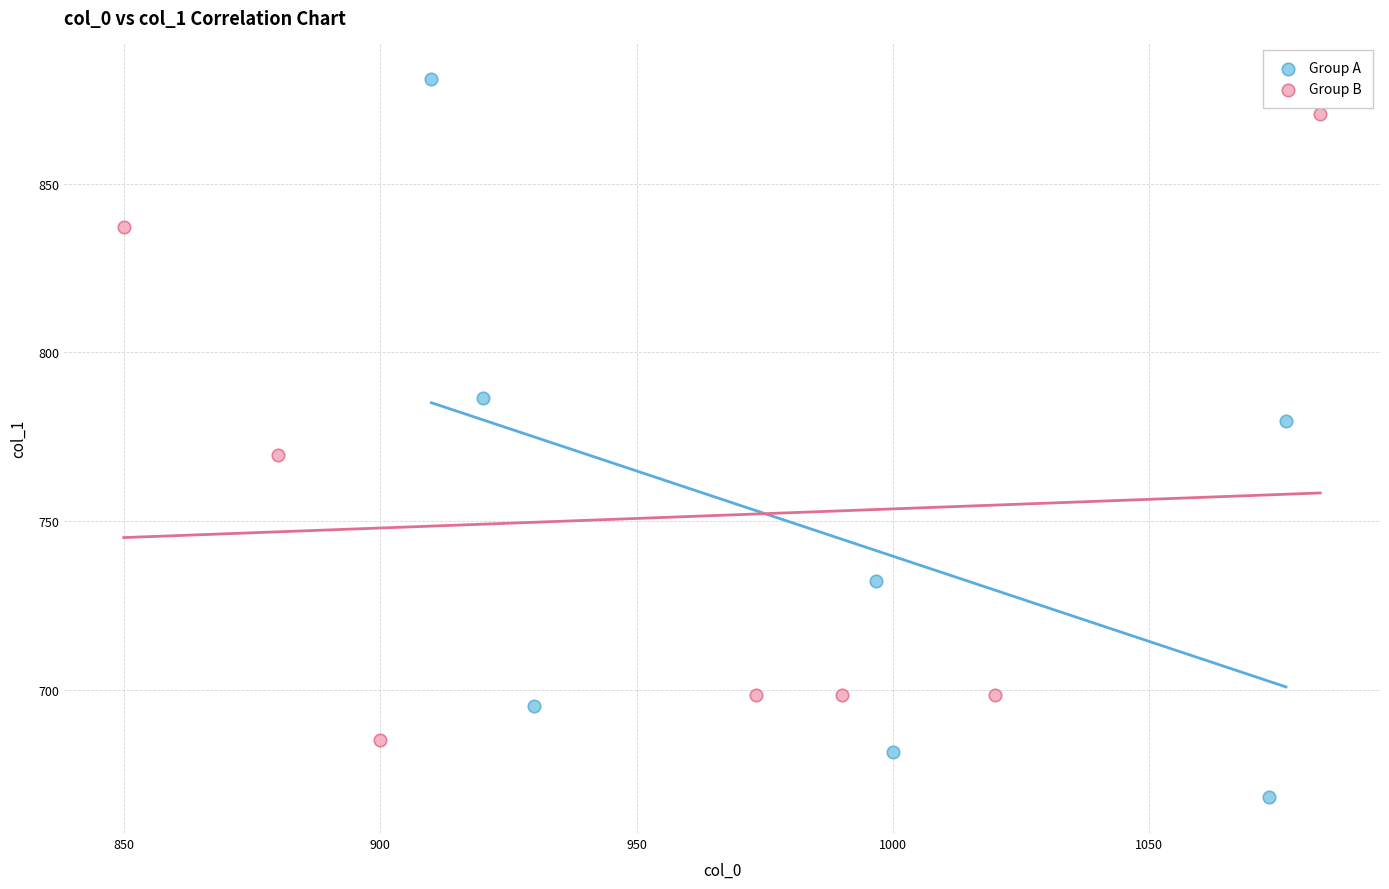

Which series reaches the maximum Y coordinate?

Group A